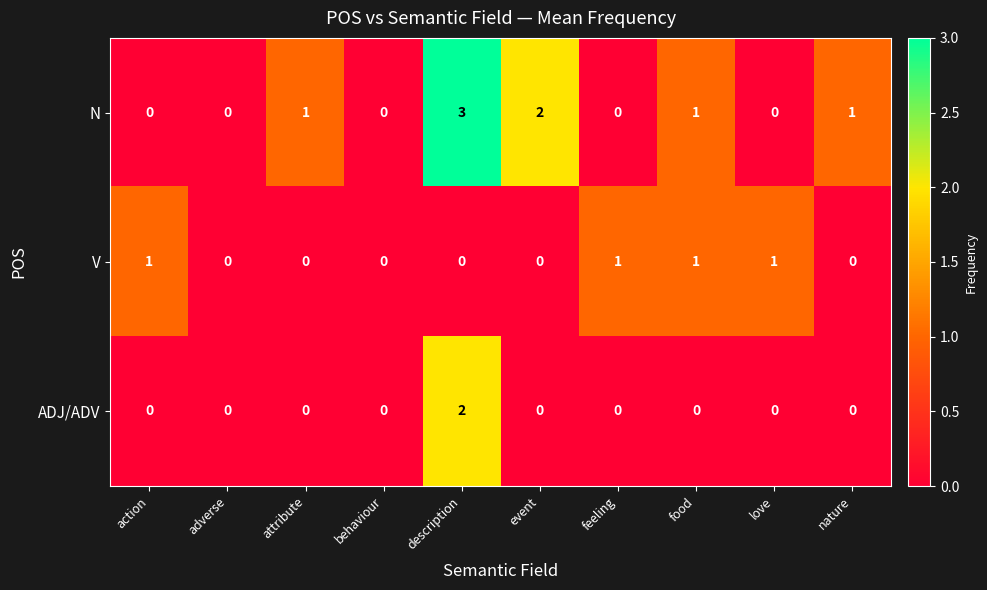

How many V values are between 0 and 1?

10